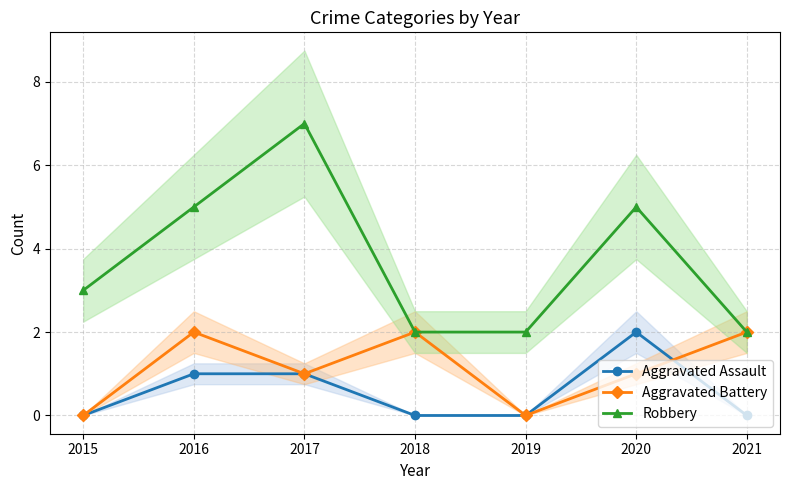

What is the spread (max minus min) of values at 2019?

2